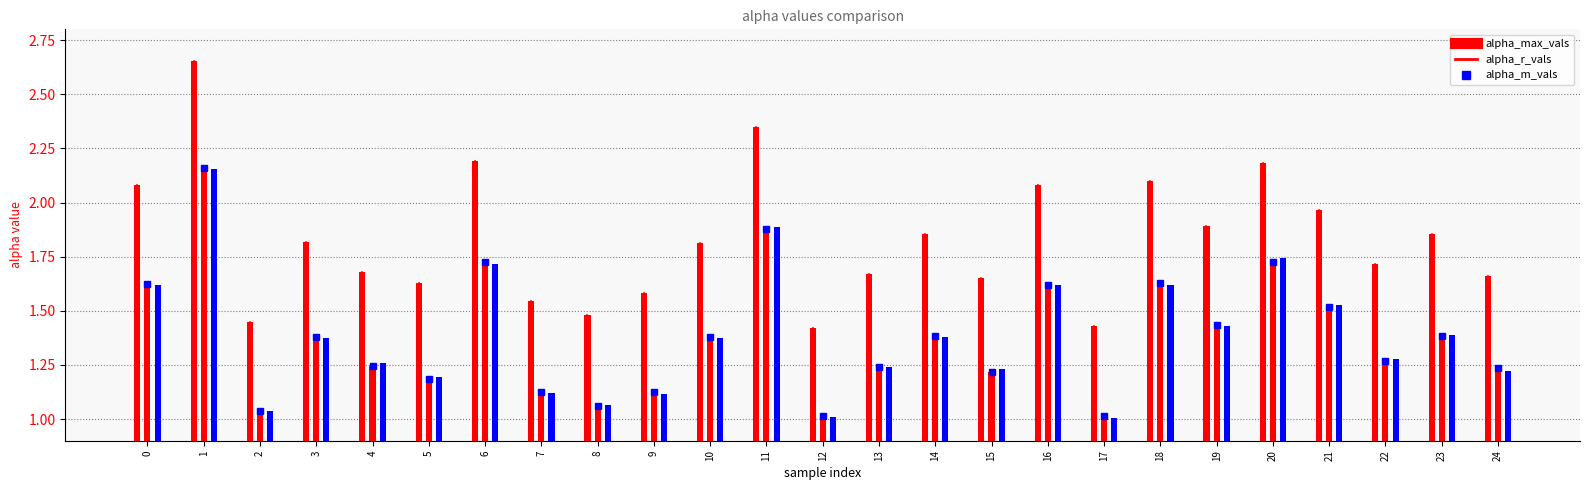

Reading left to right, what are all the values shown in this chart?

alpha_max_vals: 0=2.1	1=2.7	2=1.4	3=1.8	4=1.7	5=1.6	6=2.2	7=1.5	8=1.5	9=1.6	10=1.8	11=2.4	12=1.4	13=1.7	14=1.9	15=1.7	16=2.1	17=1.4	18=2.1	19=1.9	20=2.2	21=2.0	22=1.7	23=1.9	24=1.7
alpha_r_vals: 0=1.6	1=2.2	2=1.0	3=1.4	4=1.2	5=1.2	6=1.7	7=1.1	8=1.1	9=1.1	10=1.4	11=1.9	12=1.0	13=1.2	14=1.4	15=1.2	16=1.6	17=1.0	18=1.6	19=1.4	20=1.7	21=1.5	22=1.3	23=1.4	24=1.2
alpha_m_vals: 0=1.6	1=2.2	2=1.0	3=1.4	4=1.3	5=1.2	6=1.7	7=1.1	8=1.1	9=1.1	10=1.4	11=1.9	12=1.0	13=1.2	14=1.4	15=1.2	16=1.6	17=1.0	18=1.6	19=1.4	20=1.7	21=1.5	22=1.3	23=1.4	24=1.2